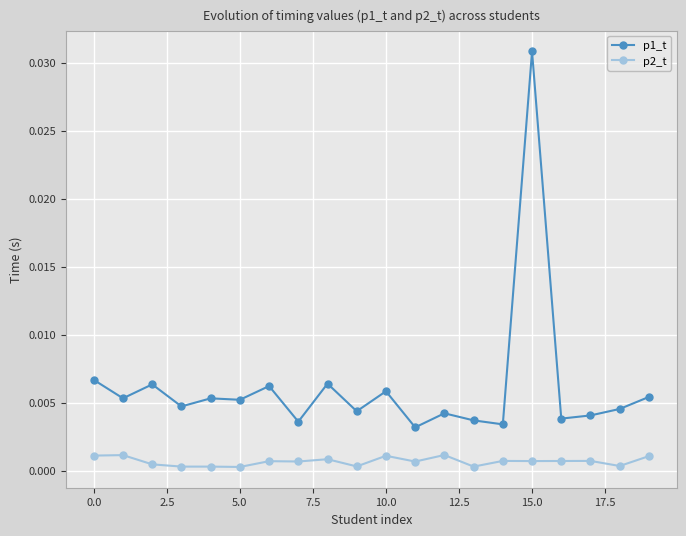

Which series has the largest range (max minus min)?

p1_t